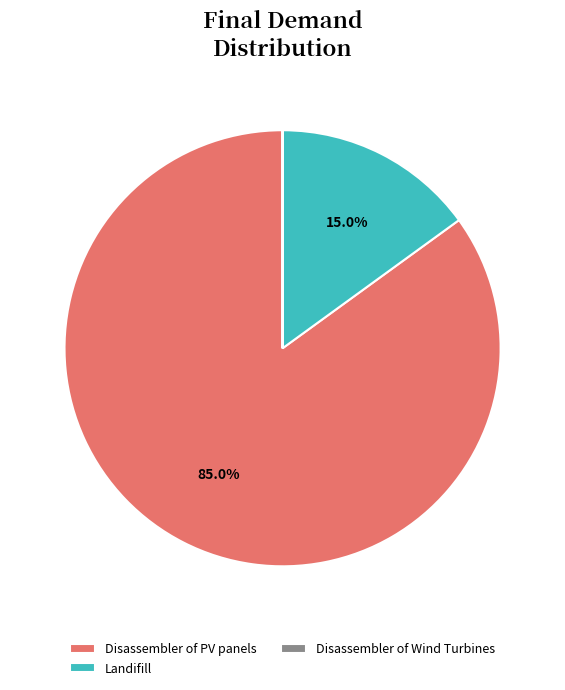

Which category has the biggest portion of the pie?

Disassembler of PV panels